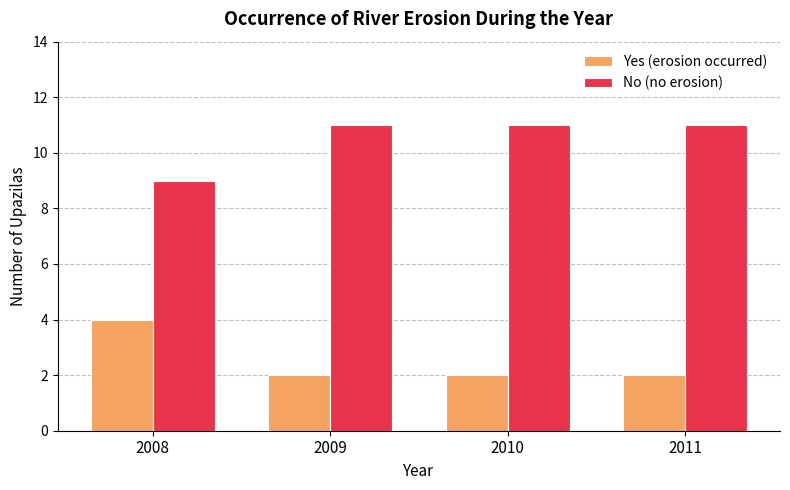

Reading left to right, transcribe all the data shown in this chart.

Yes (erosion occurred): 4	2	2	2
No (no erosion): 9	11	11	11